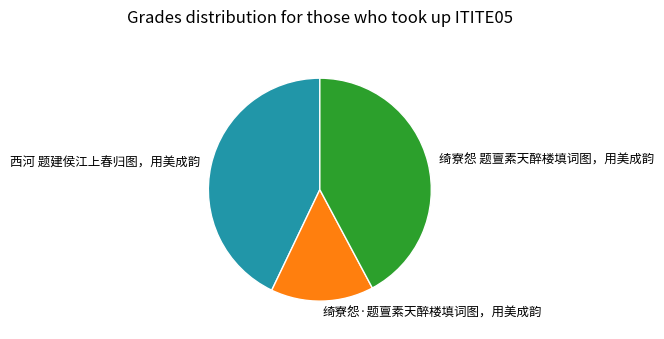

Is it true that 西河 题建侯江上春归图，用美成韵 is 29% of the pie?

False